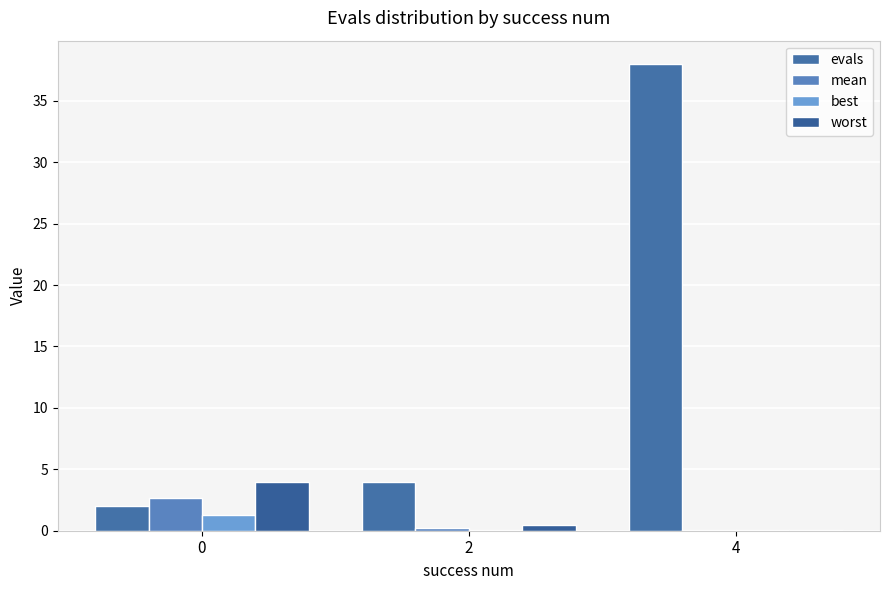

What are all the series names shown in the legend?

evals, mean, best, worst